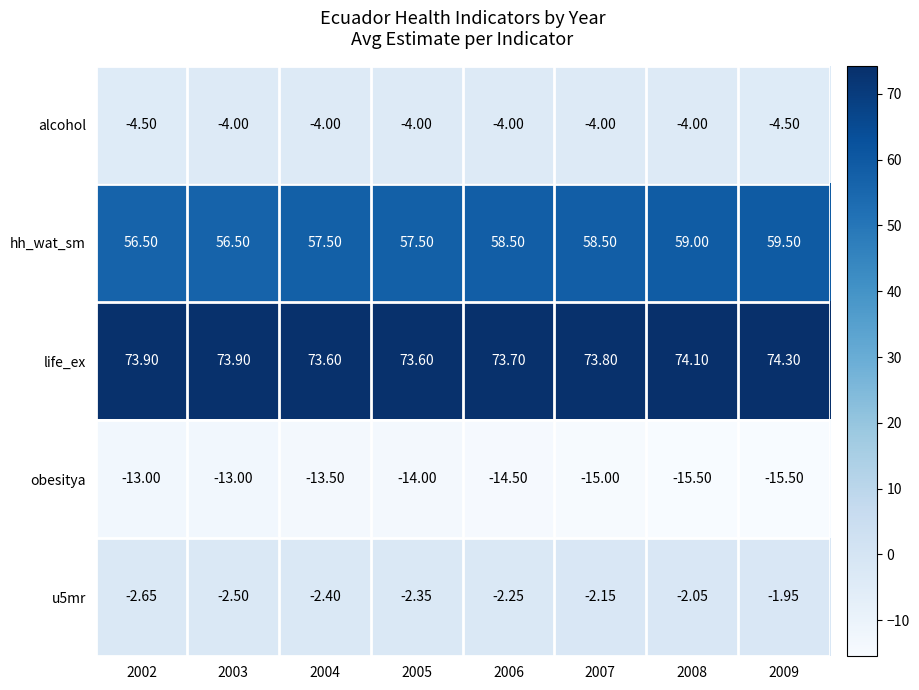

Which series has the widest spread of values?

hh_wat_sm